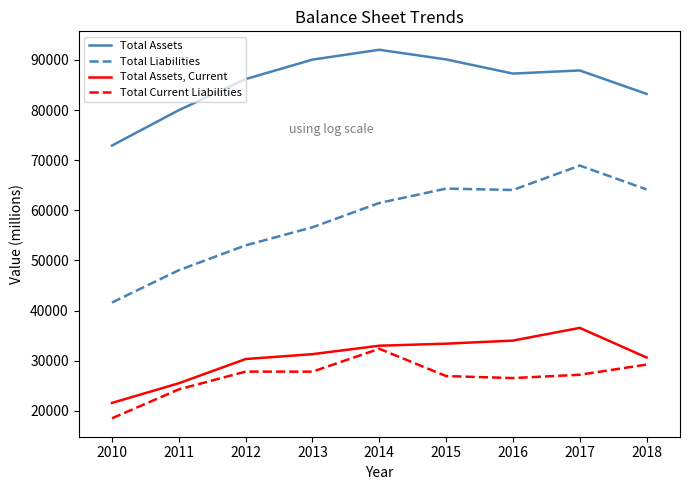

What is the difference between the highest and lowest values at 2012?

58353